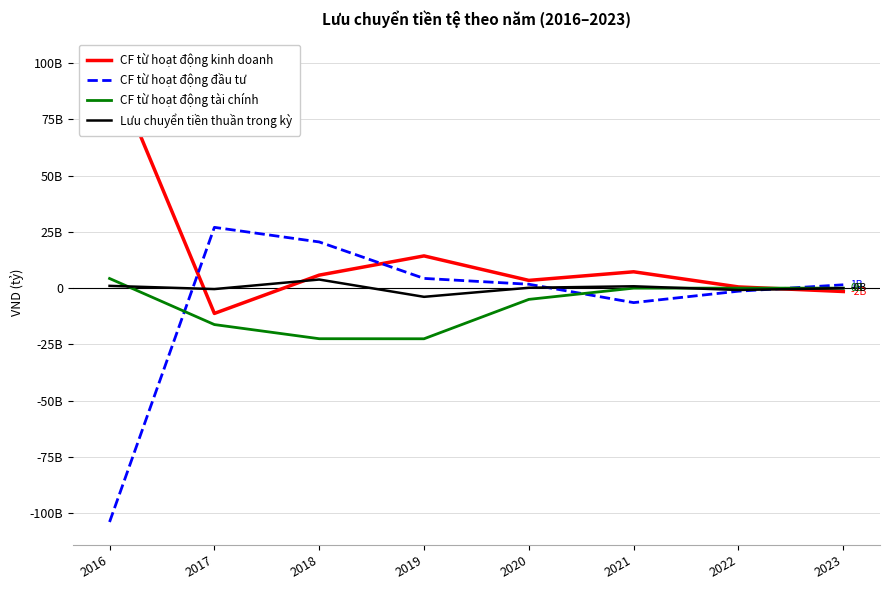

At how many categories does at least one series exceed 43197470526?

1